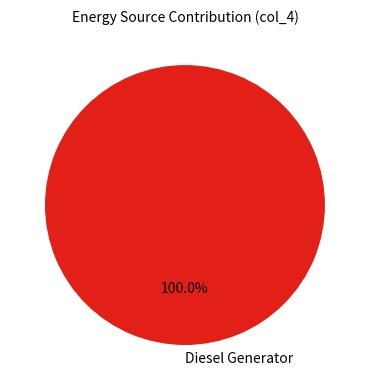

How many segments does this pie chart have?

1